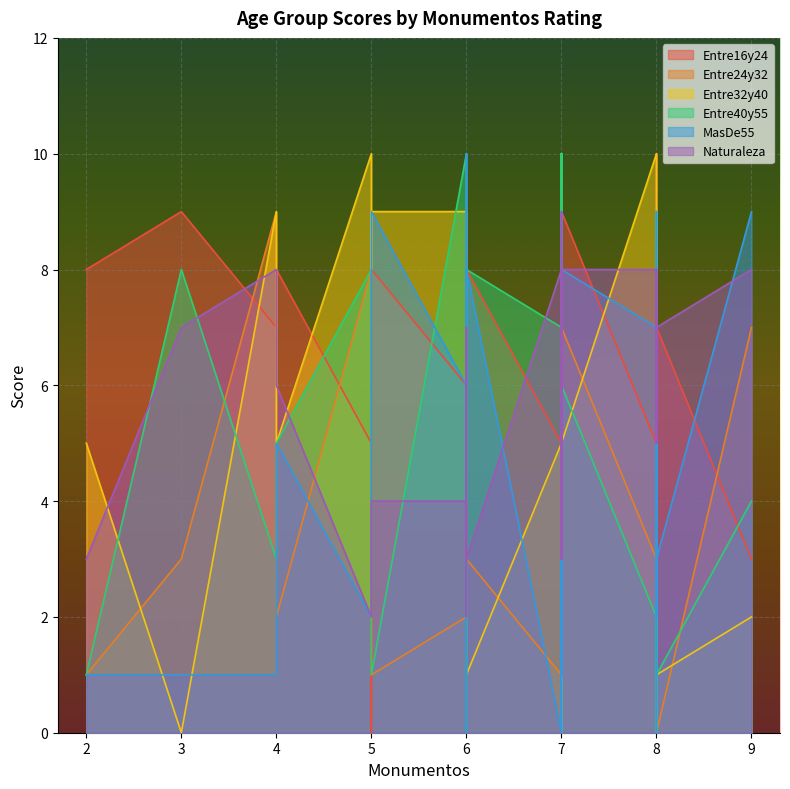

Between which two adjacent categories do Entre16y24 and Entre40y55 first intersect?

4 and 5